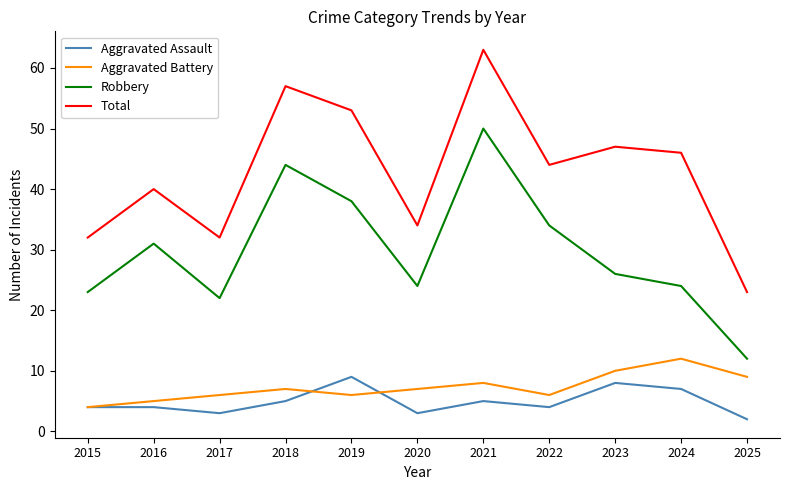

What is the total value across all series at 2020?

68